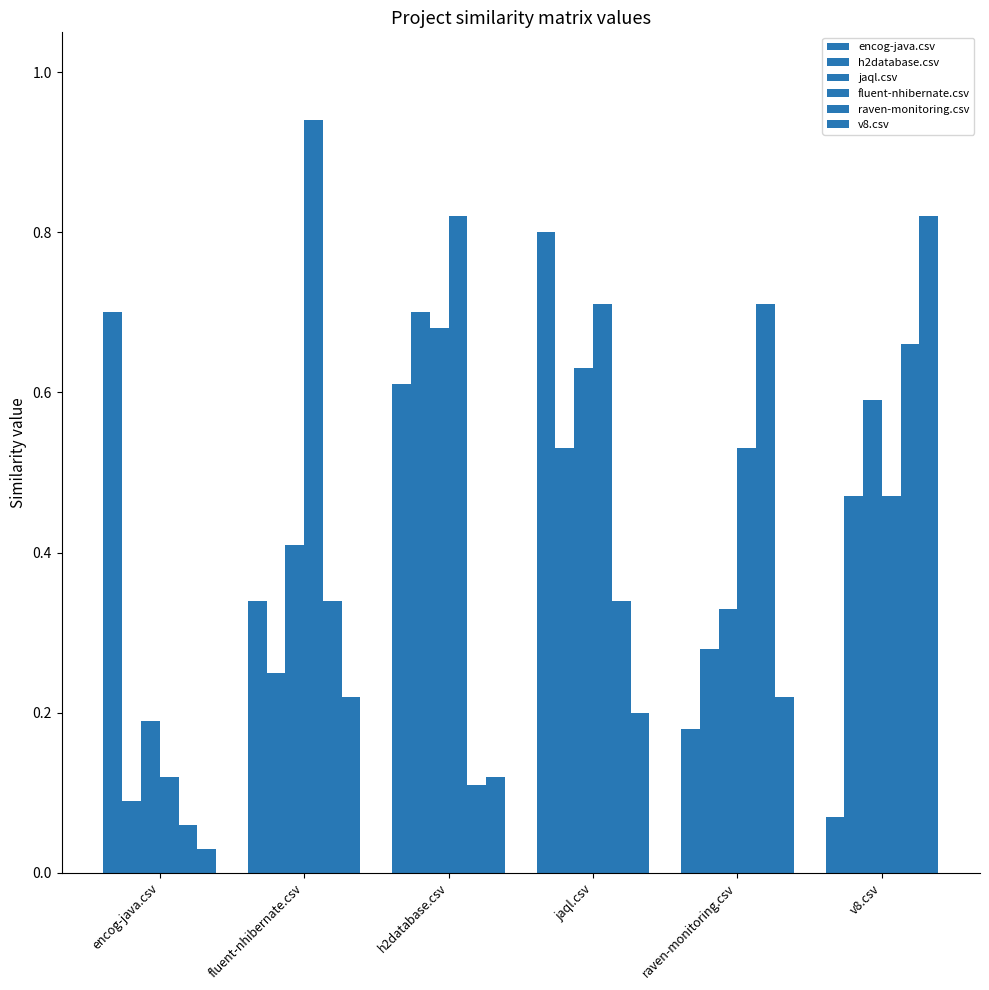

At which label does raven-monitoring.csv reach its minimum?

encog-java.csv